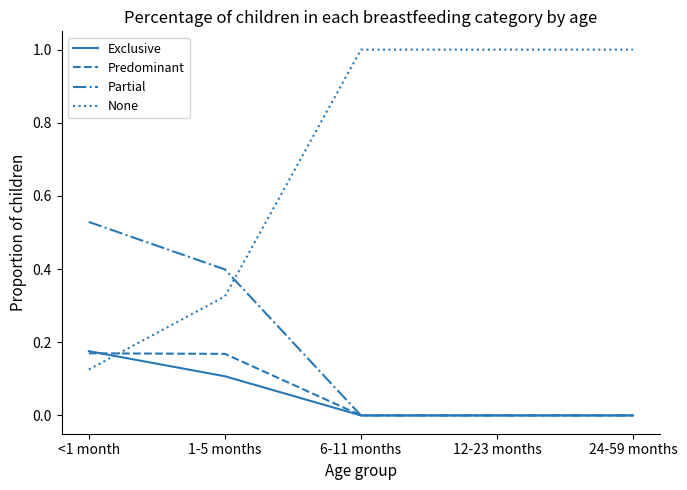

Is the value of Exclusive at 24-59 months greater than the value of Predominant at 1-5 months?

No